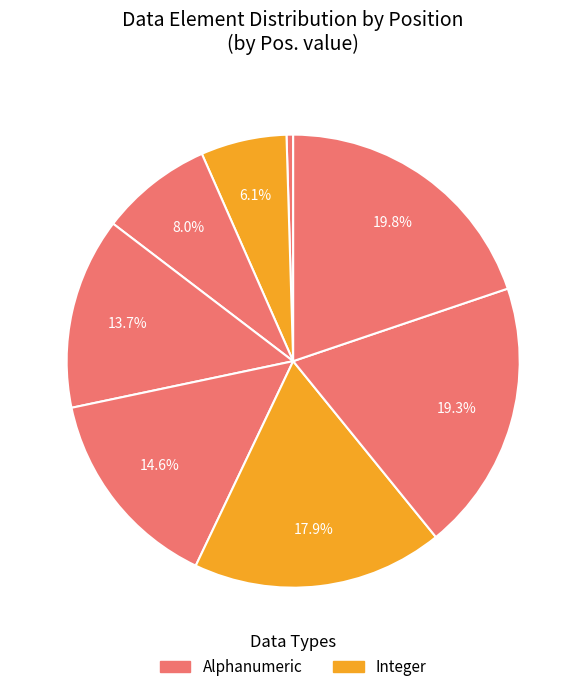

Count the number of slices in the pie.

8